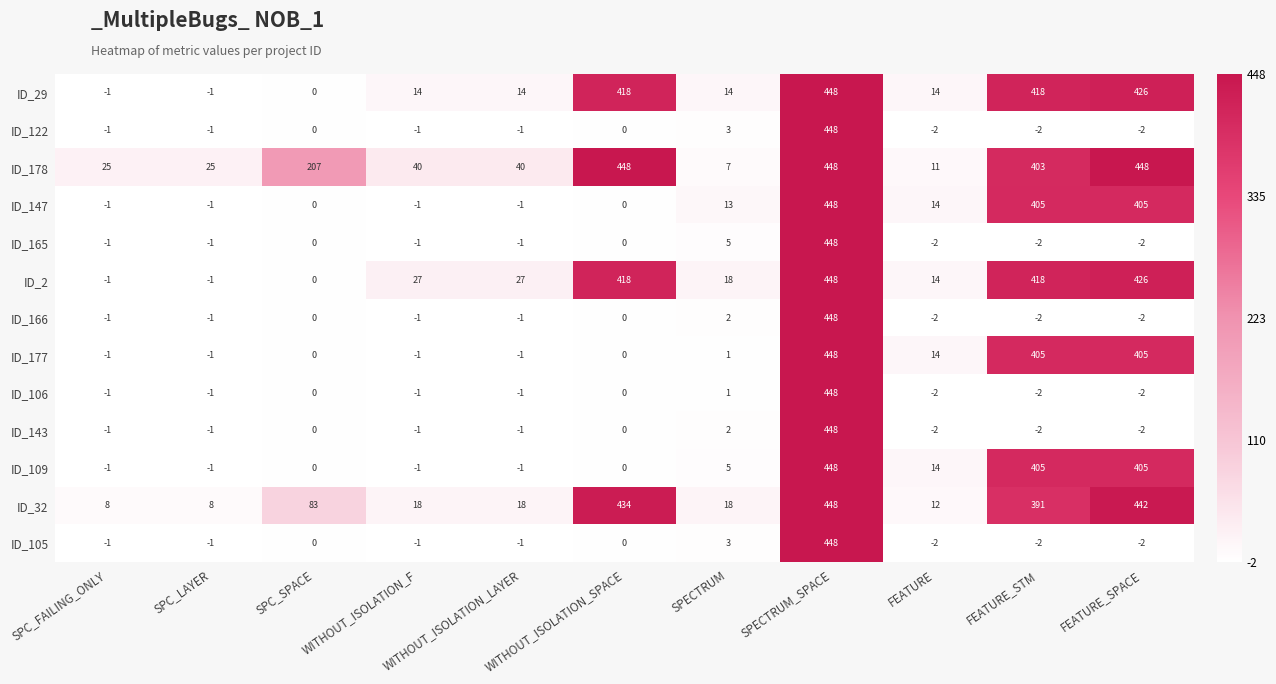

What is the spread (max minus min) of values at WITHOUT_ISOLATION_SPACE?

448